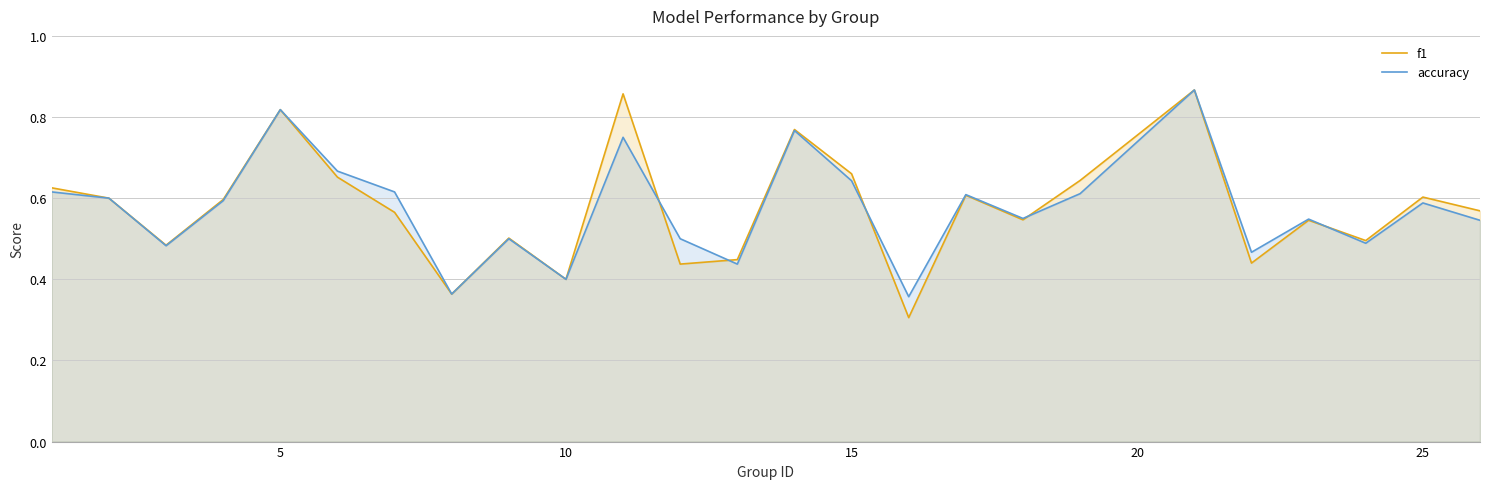

Reading right to left, what are all the values shown in this chart?

f1: 0.6	0.6	0.5	0.5	0.4	0.9	0.6	0.5	0.6	0.3	0.7	0.8	0.4	0.4	0.9	0.4	0.5	0.4	0.6	0.7	0.8	0.6	0.5	0.6	0.6
accuracy: 0.5	0.6	0.5	0.5	0.5	0.9	0.6	0.6	0.6	0.4	0.6	0.8	0.4	0.5	0.8	0.4	0.5	0.4	0.6	0.7	0.8	0.6	0.5	0.6	0.6